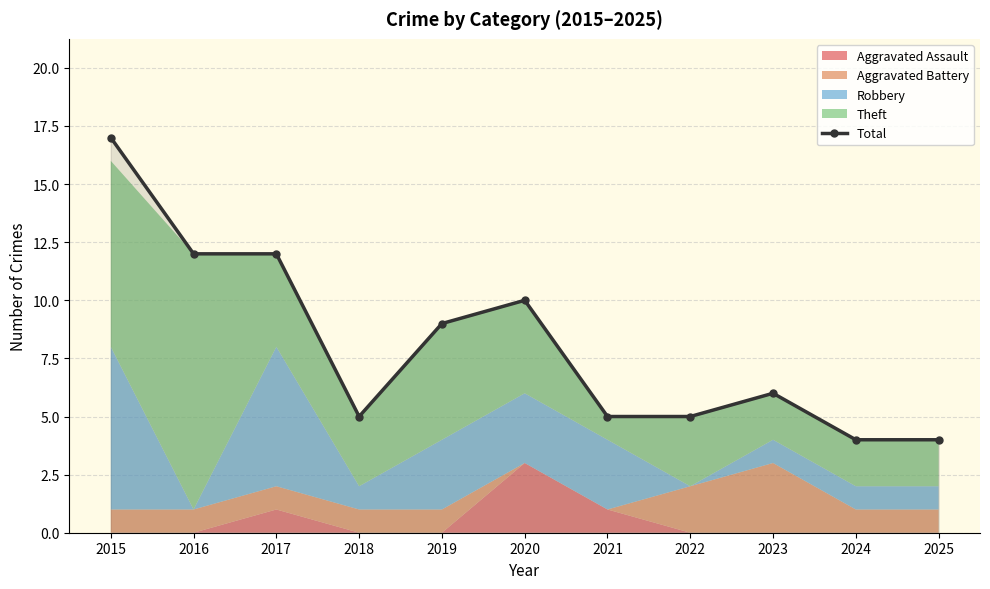

The value at 2019 is 9. True or false?

True